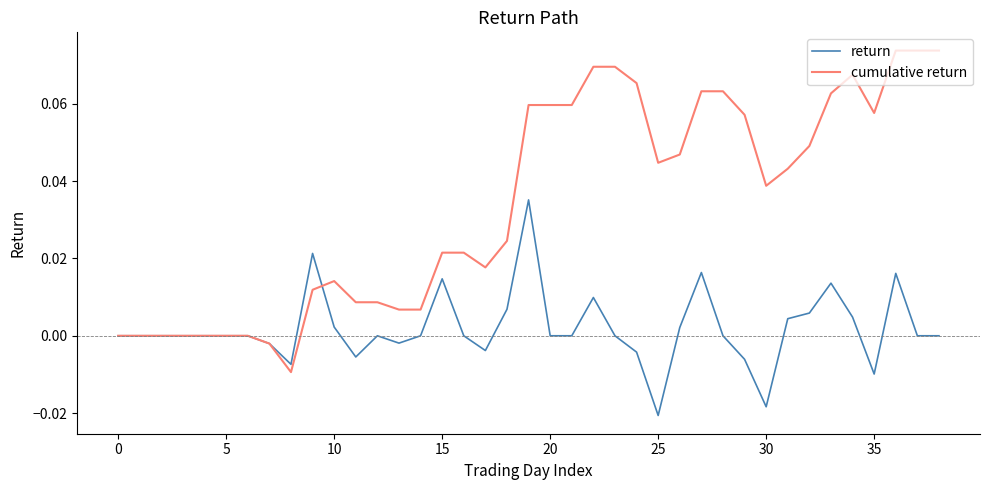

List the series in order of their peak value, lowest first.

return, cumulative return